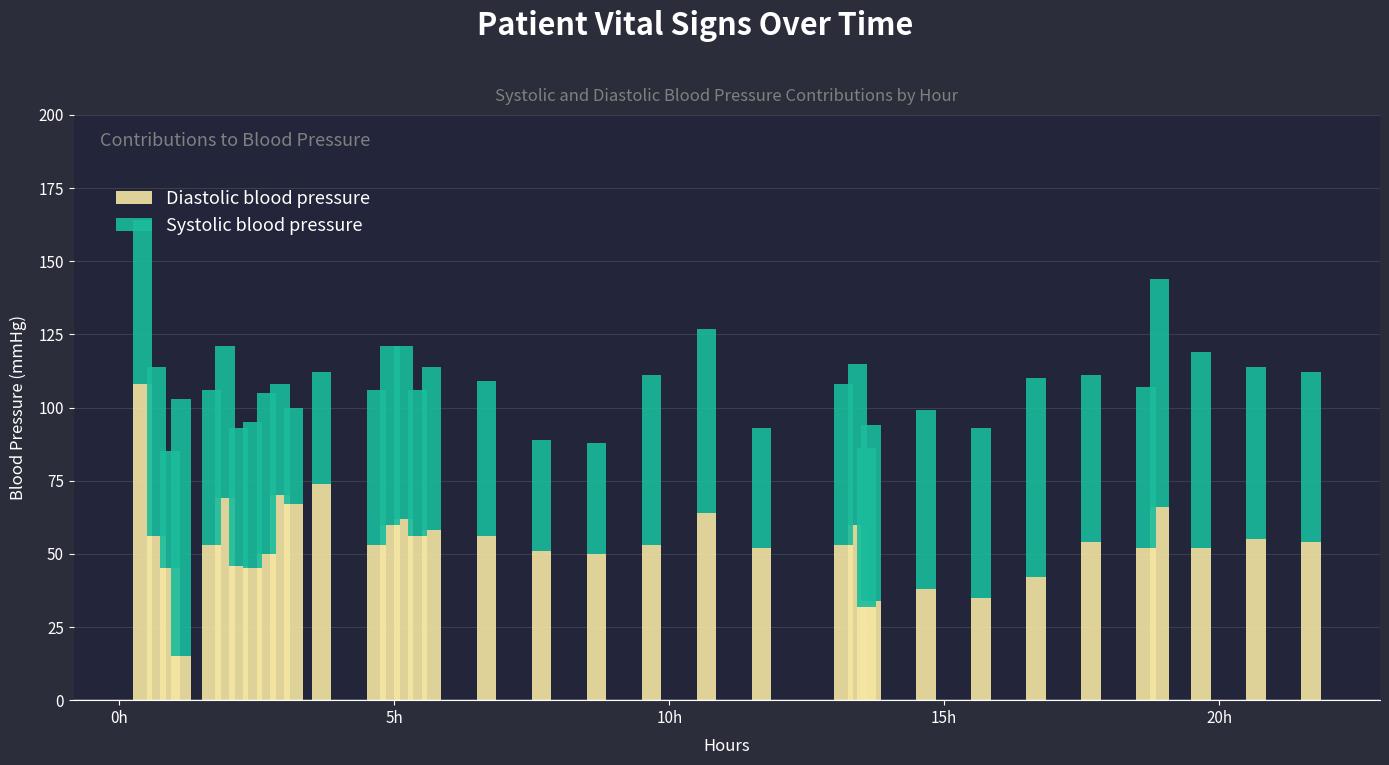

What is the difference between the second highest and minimum values in the Diastolic blood pressure series?

59